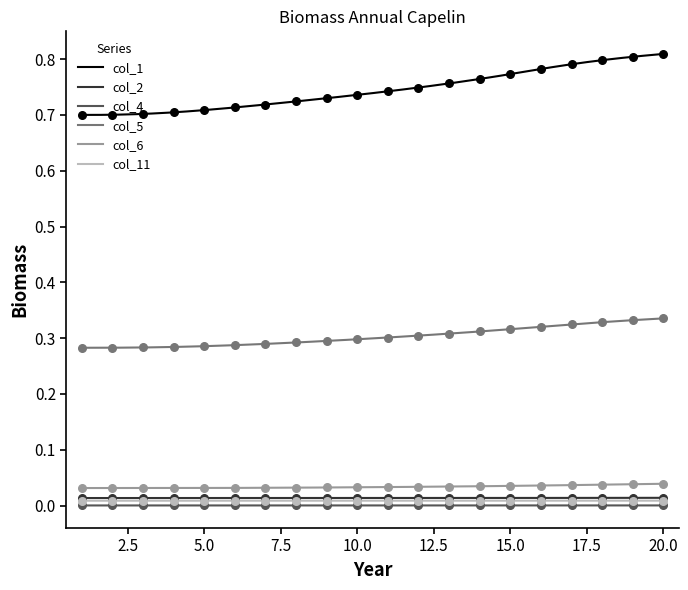

Is the value of col_6 at 1 greater than the value of col_5 at 12?

No